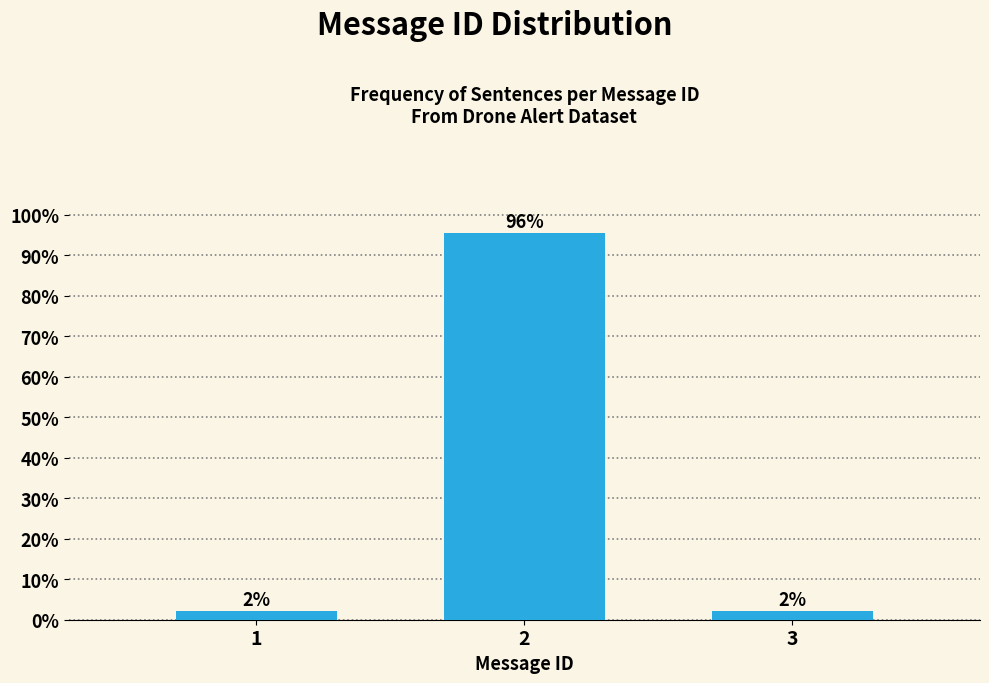

Does the chart contain any negative values?

No